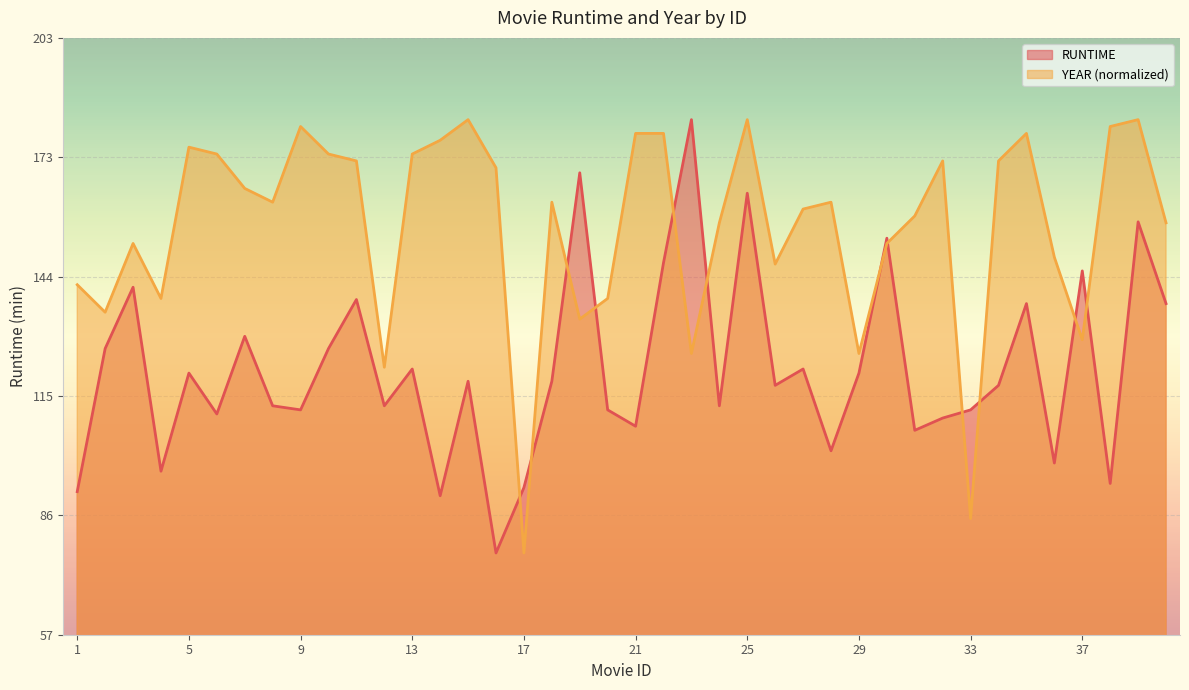

Where do YEAR and RUNTIME first cross each other?

16 and 17